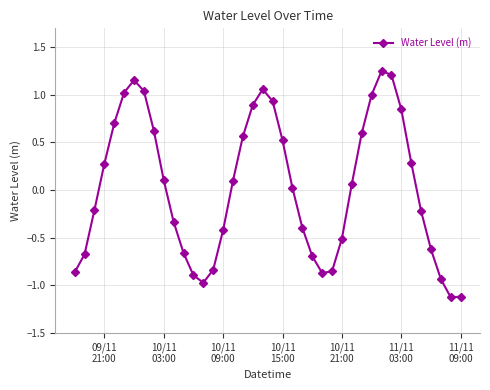

What is the difference between the maximum and minimum values?

2.4